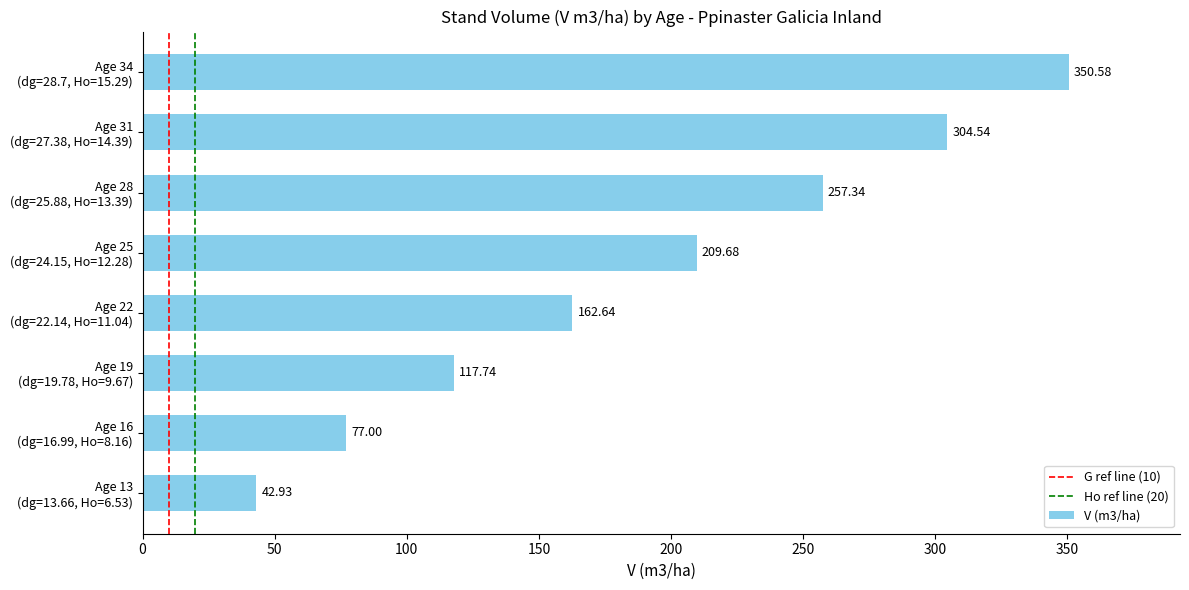

What is the difference between the second highest and second lowest values?

227.5